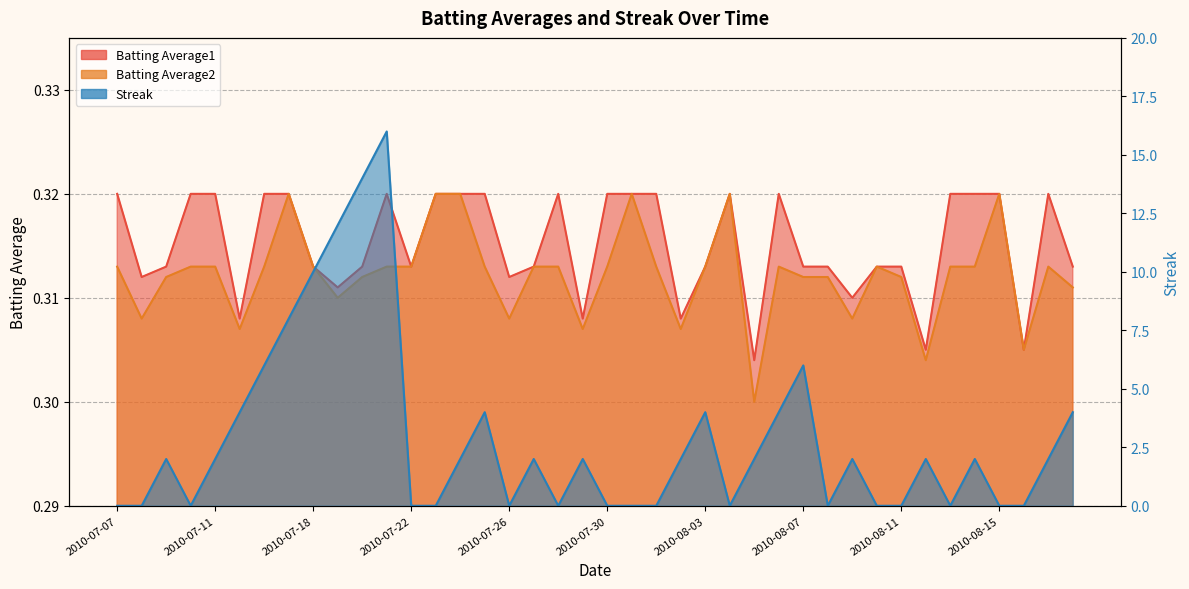

Rank the categories by Batting Average2 value from lowest to highest.

2010-08-05, 2010-08-12, 2010-08-16, 2010-07-15, 2010-07-29, 2010-08-02, 2010-07-08, 2010-07-26, 2010-08-09, 2010-07-19, 2010-08-18, 2010-07-09, 2010-07-20, 2010-08-07, 2010-08-08, 2010-08-11, 2010-07-07, 2010-07-10, 2010-07-11, 2010-07-16, 2010-07-18, 2010-07-21, 2010-07-22, 2010-07-25, 2010-07-27, 2010-07-28, 2010-07-30, 2010-08-01, 2010-08-03, 2010-08-06, 2010-08-10, 2010-08-13, 2010-08-14, 2010-08-17, 2010-07-17, 2010-07-23, 2010-07-24, 2010-07-31, 2010-08-04, 2010-08-15